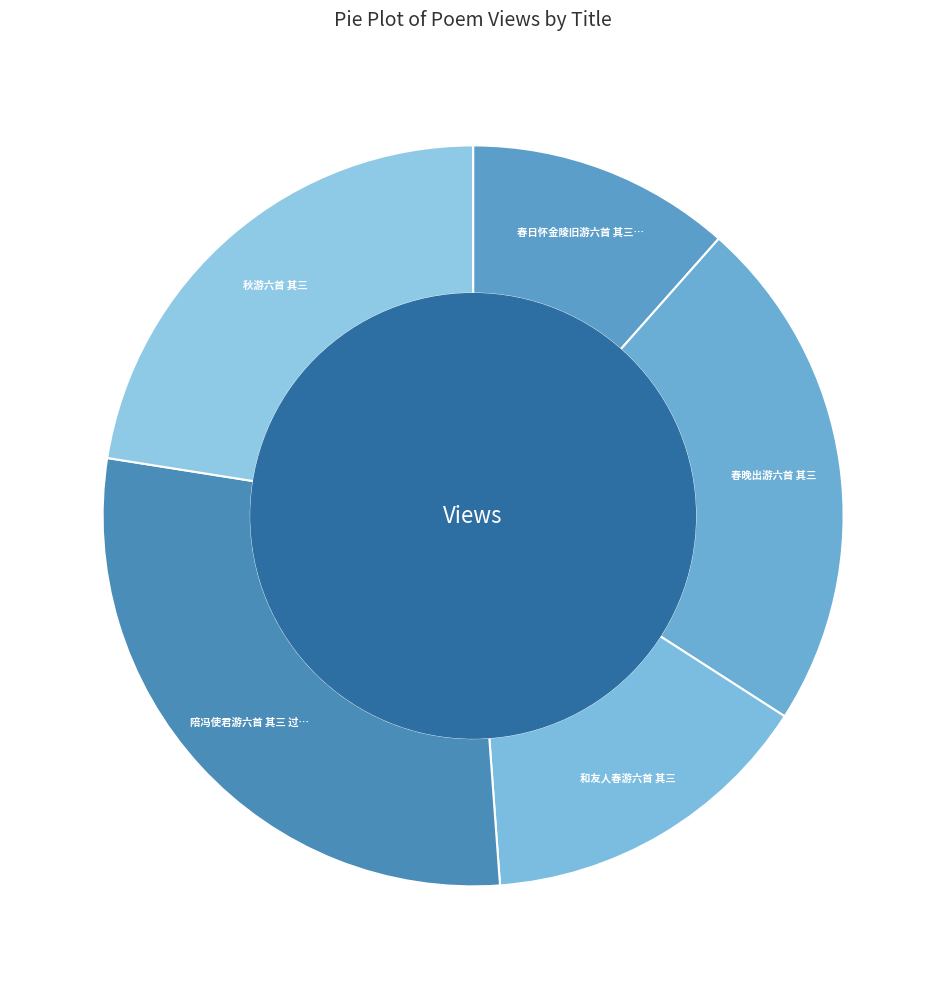

How many slices are in this pie chart?

5